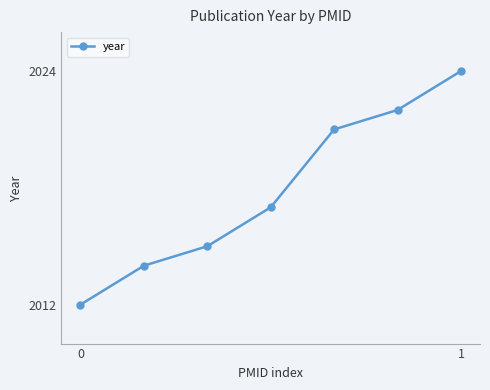

What is the difference between the second highest and minimum values?

10